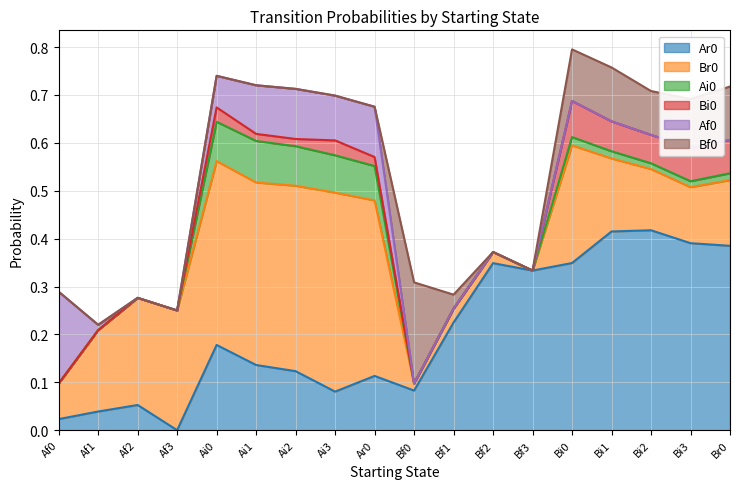

Is it true that Af0 equals 0.0 at Af1?

False